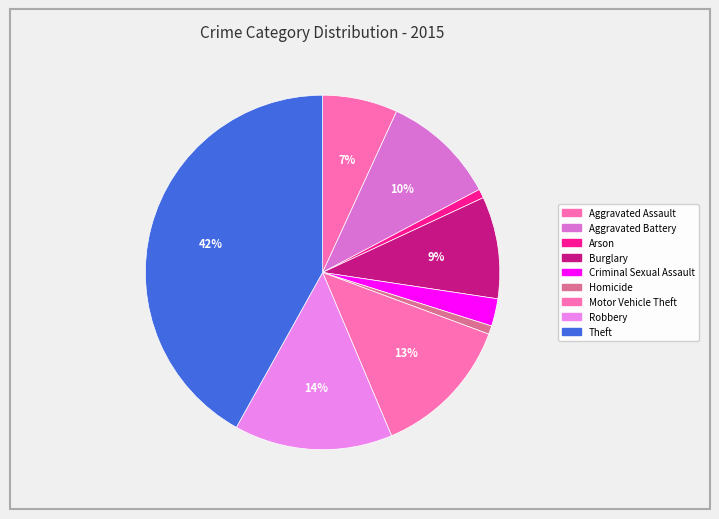

How many slices are in this pie chart?

9